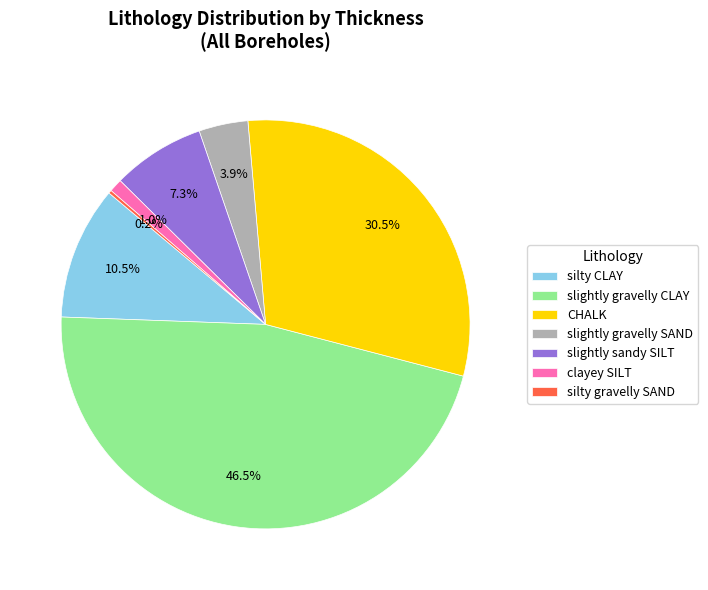

To the nearest percent, what percentage of the pie is slightly gravelly SAND?

4%